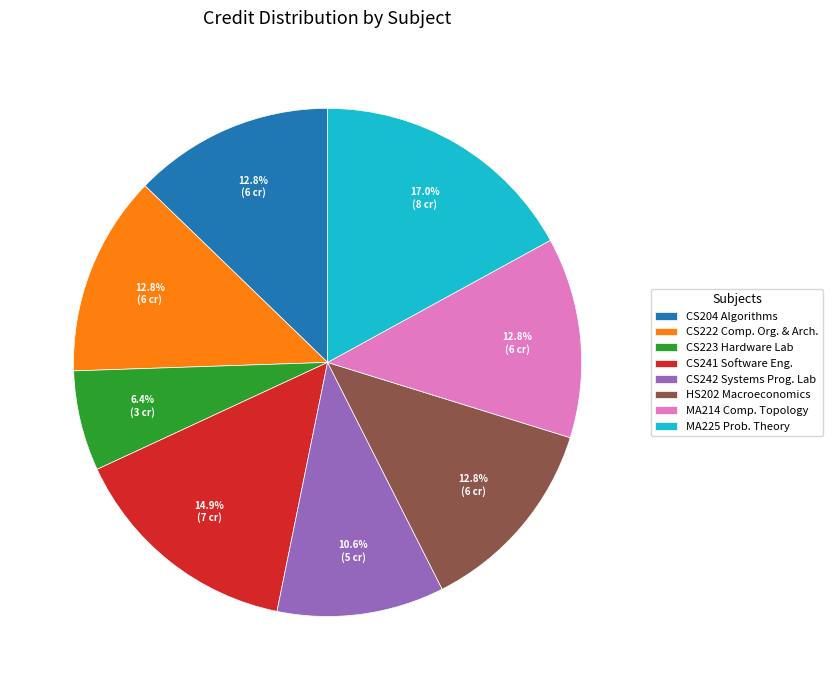

Combined, do CS223 Hardware Lab and MA214 Comp. Topology account for over 50%?

No